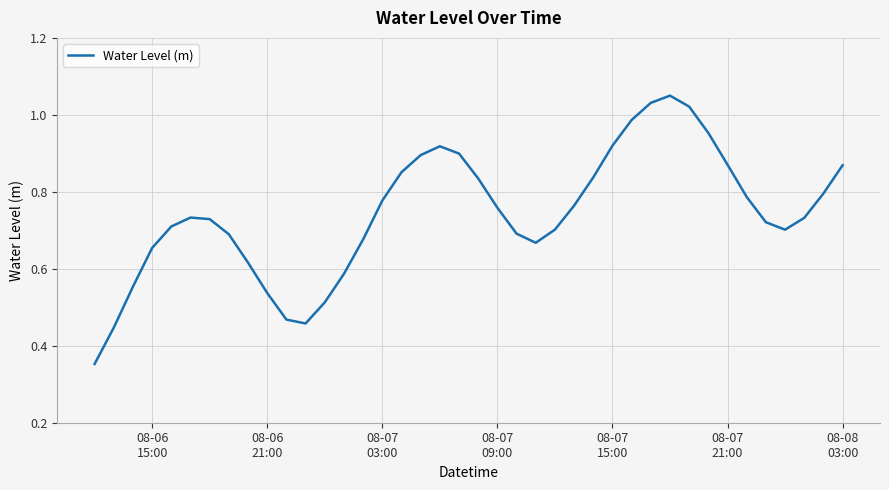

Count the number of categories in the chart.

40